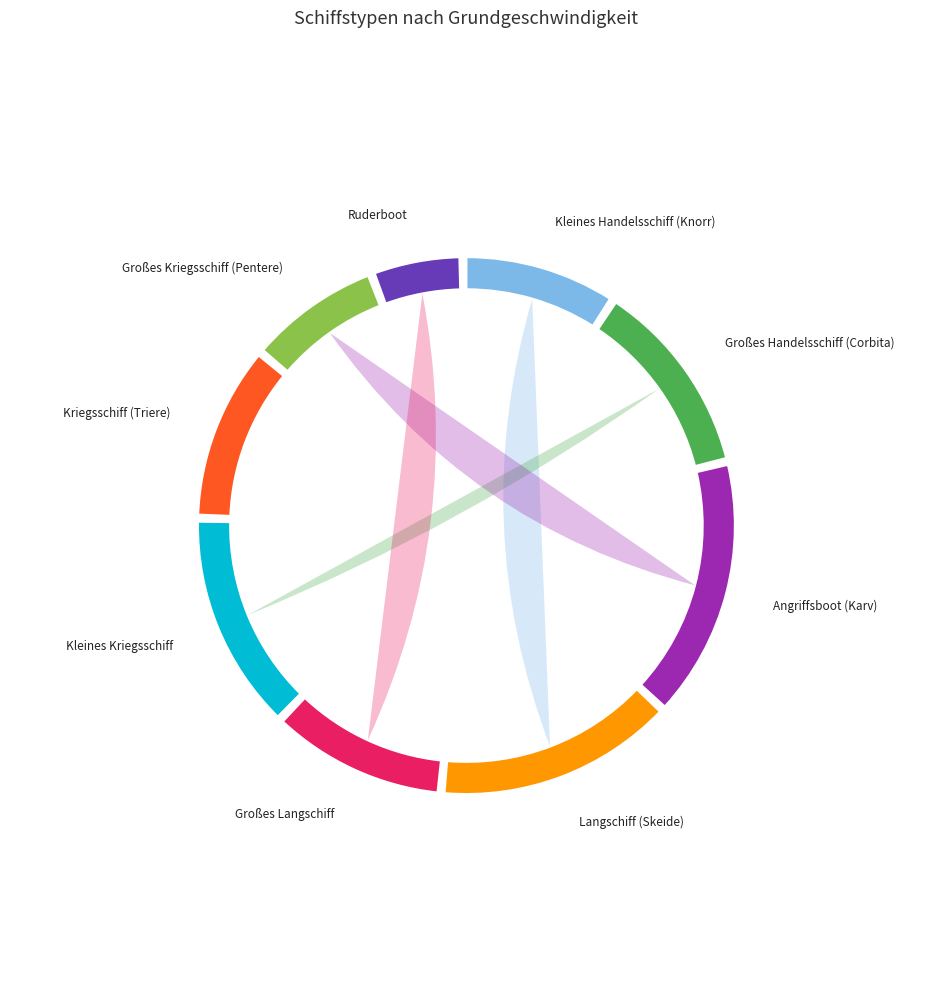

What is the ratio of the value at Angriffsboot (Karv) to the value at Großes Kriegsschiff (Pentere)?

2.0